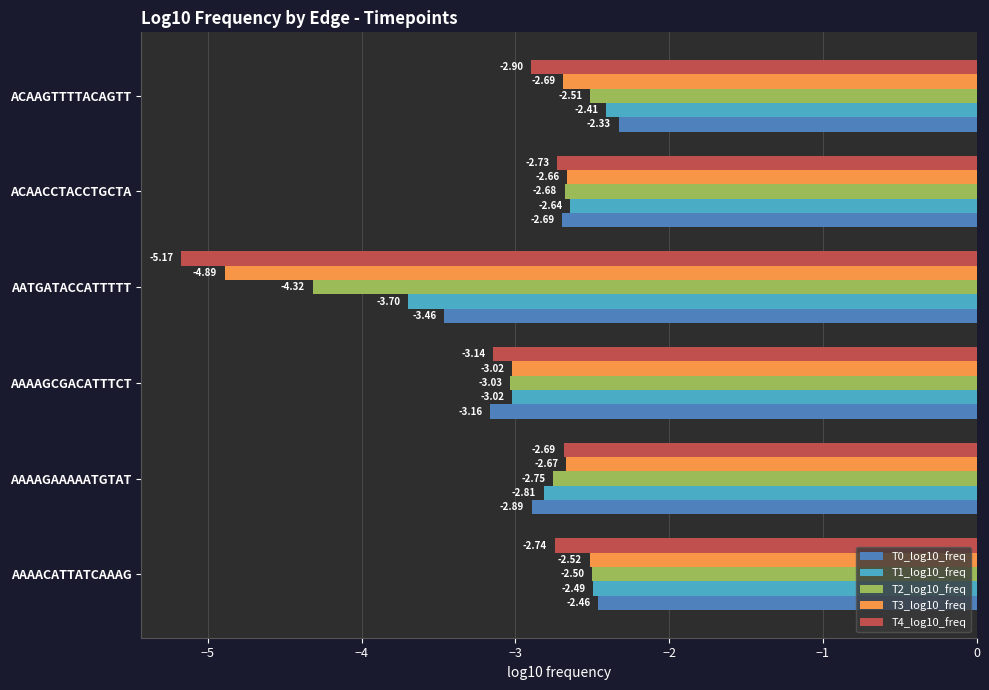

Which label corresponds to the largest value in the chart?

ACAAGTTTTACAGTT